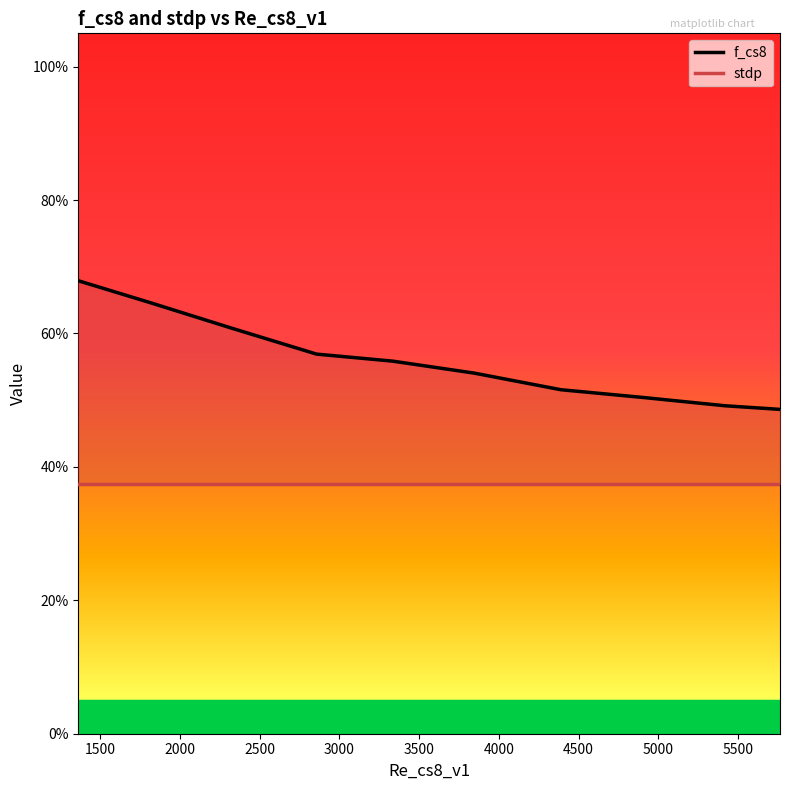

List the series in order of their overall mean, lowest first.

stdp, f_cs8